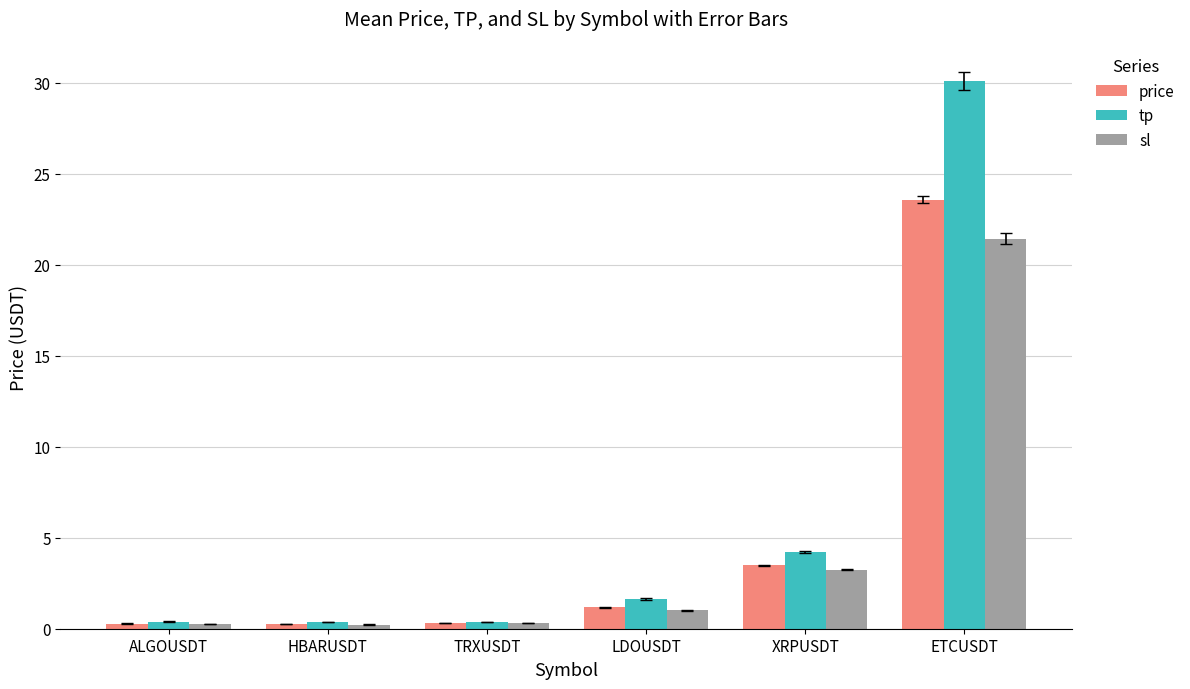

Is the value of price at XRPUSDT greater than the value of tp at TRXUSDT?

Yes